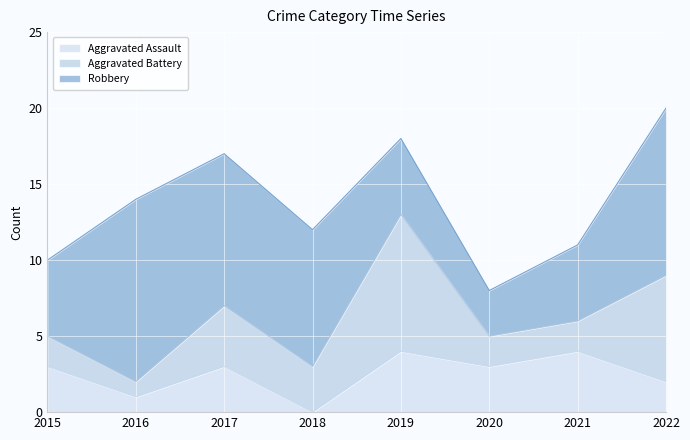

Where does the Robbery series first go above 9?

2016